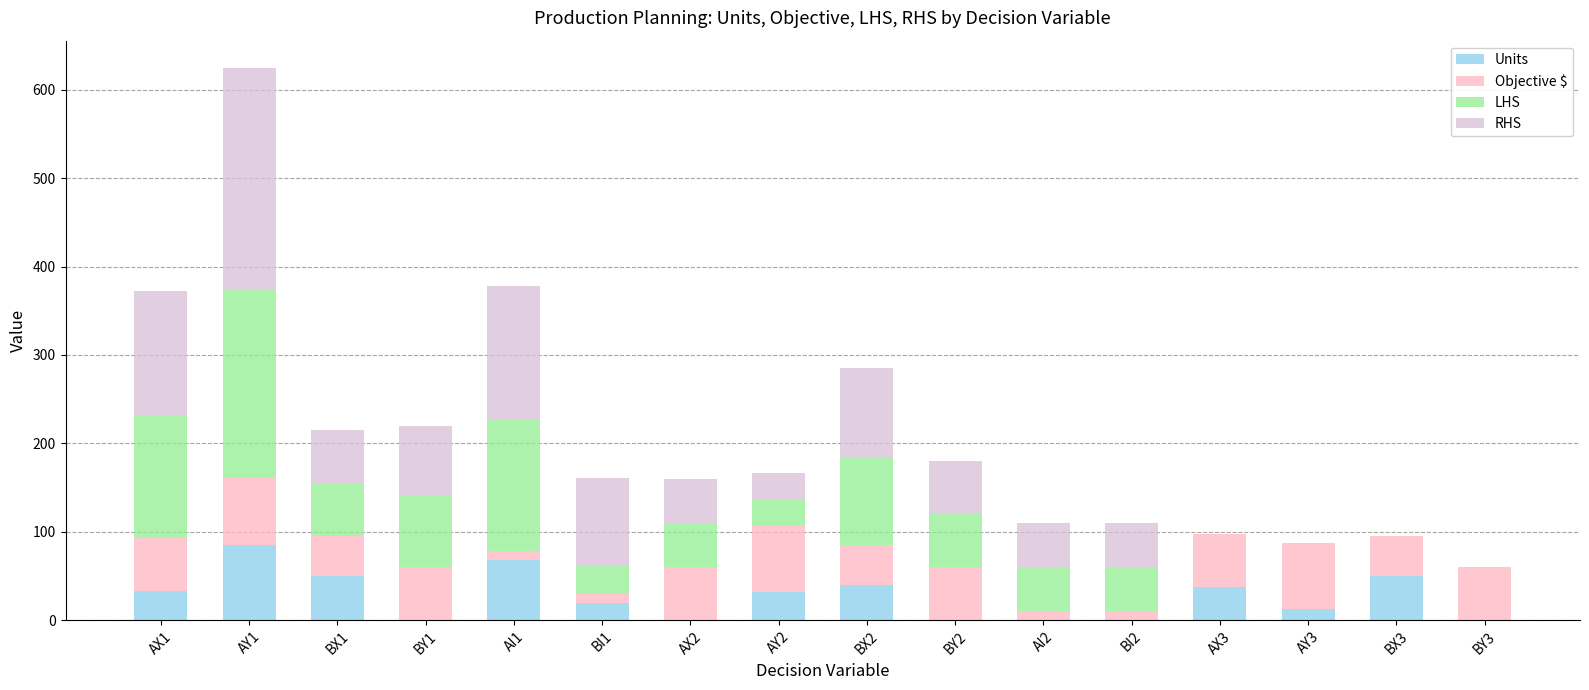

At which category is the sum across all series the highest?

AY1